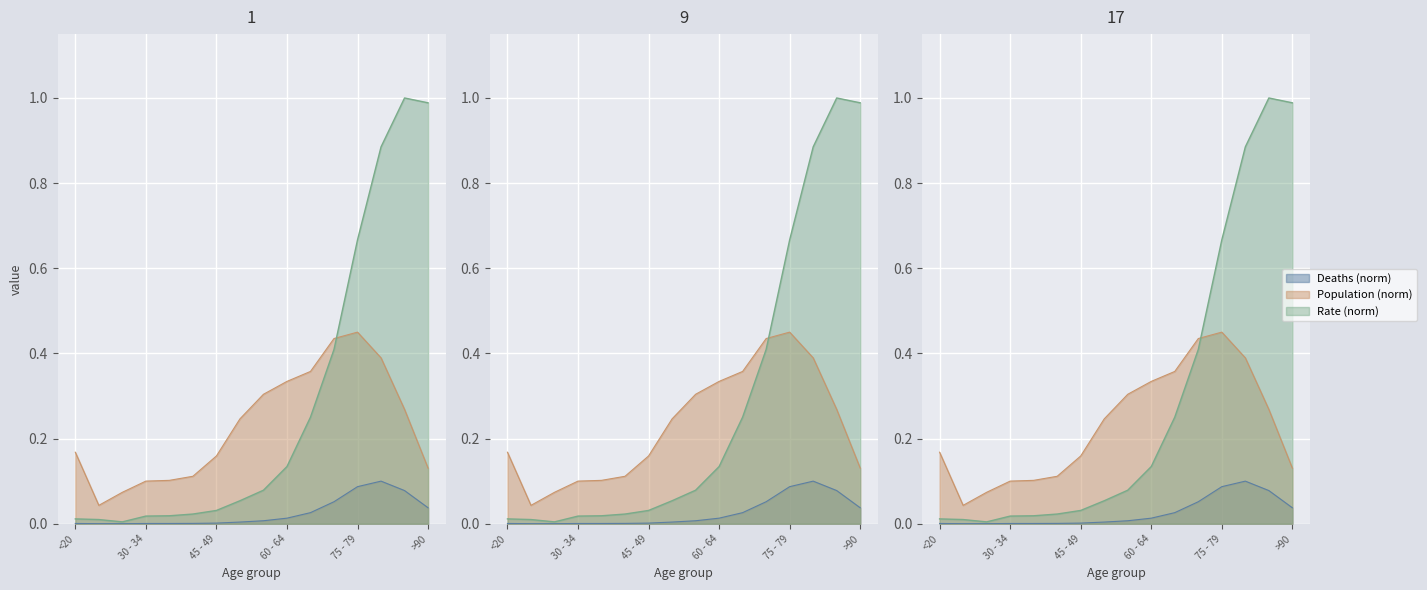

Is the value of Deaths at 30 - 34 greater than the value of Population at 65 - 69?

No